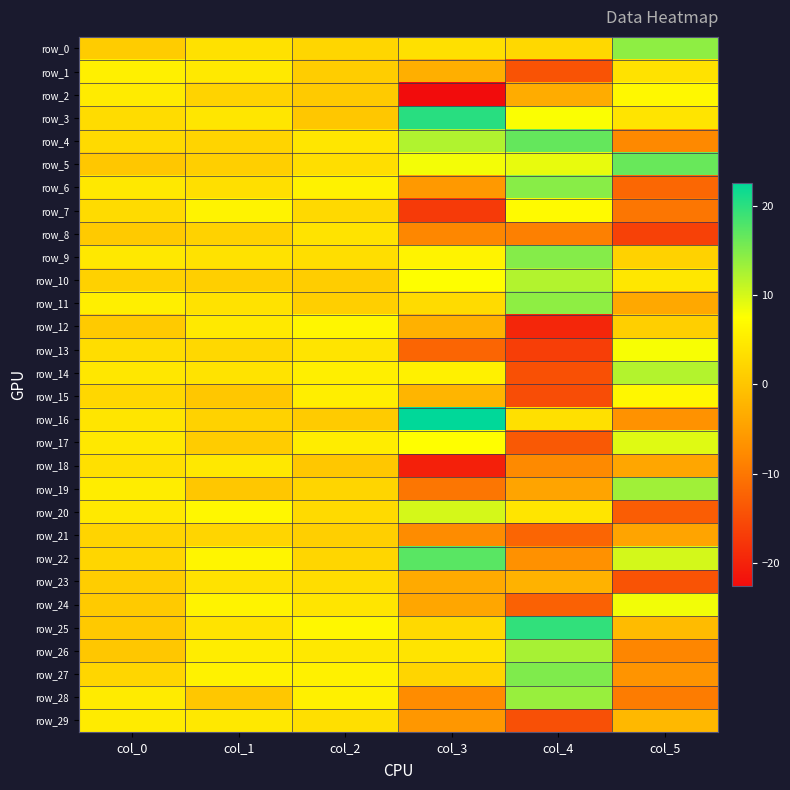

The value of row_24 at col_2 is 4.2. True or false?

True